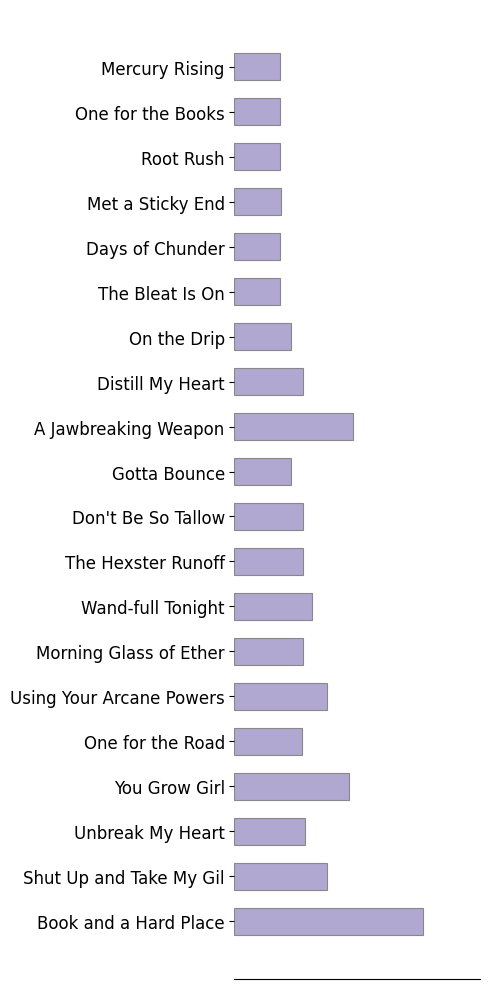

Are the bars horizontal?

Yes